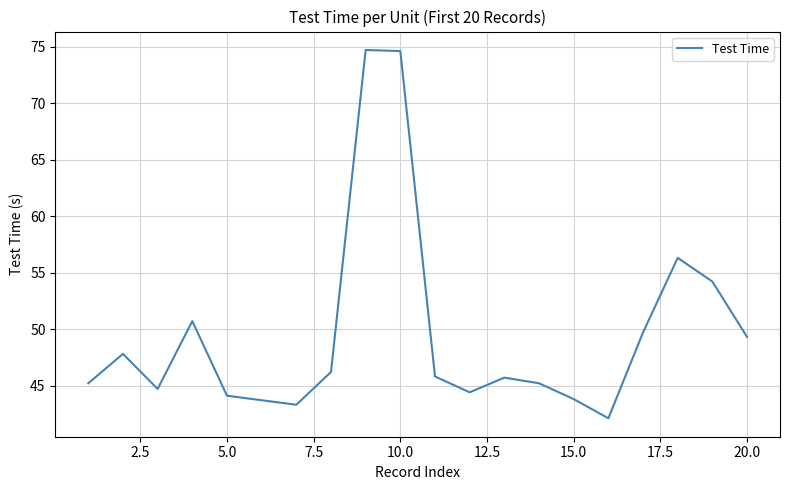

What is the greatest value displayed?

74.7